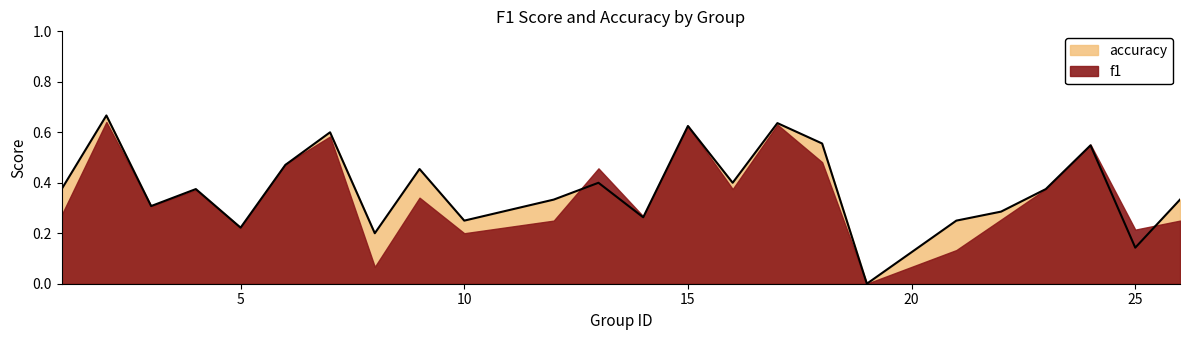

What is the sum of all values?

9.1